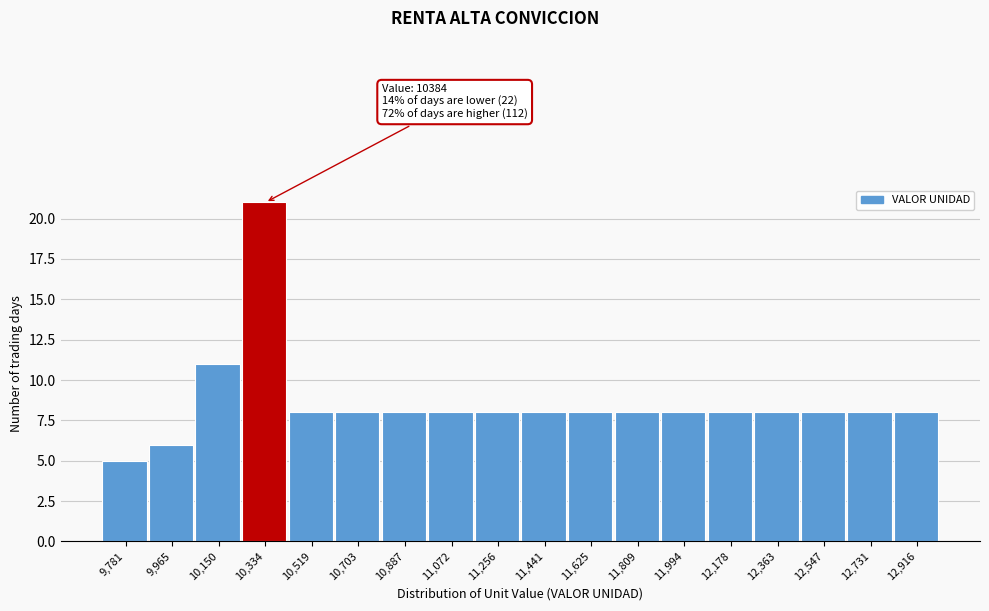

Reading left to right, what are all the values shown in this chart?

5	6	11	21	8	8	8	8	8	8	8	8	8	8	8	8	8	8